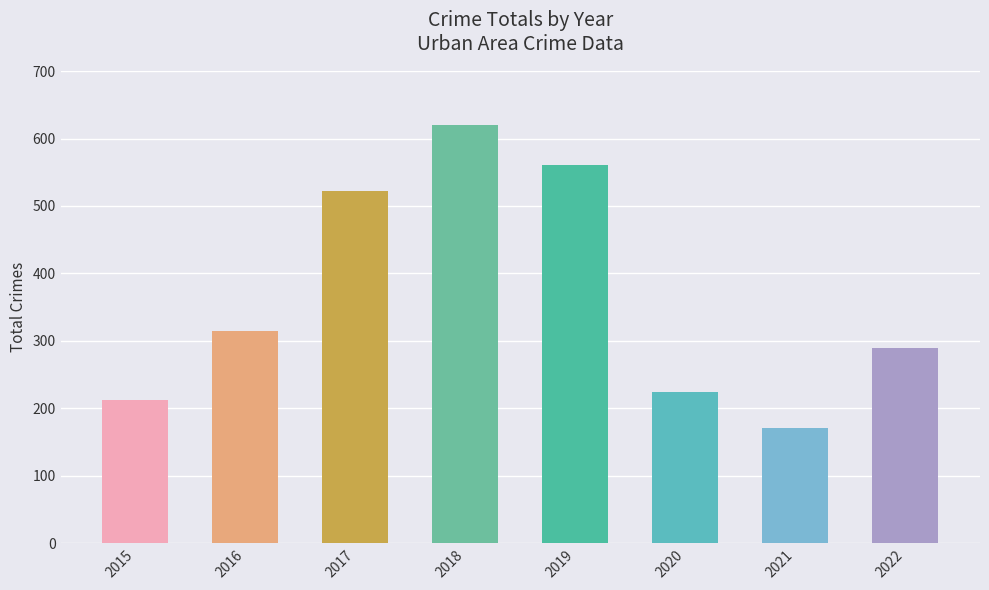

What is the difference between the maximum and second lowest values?

408